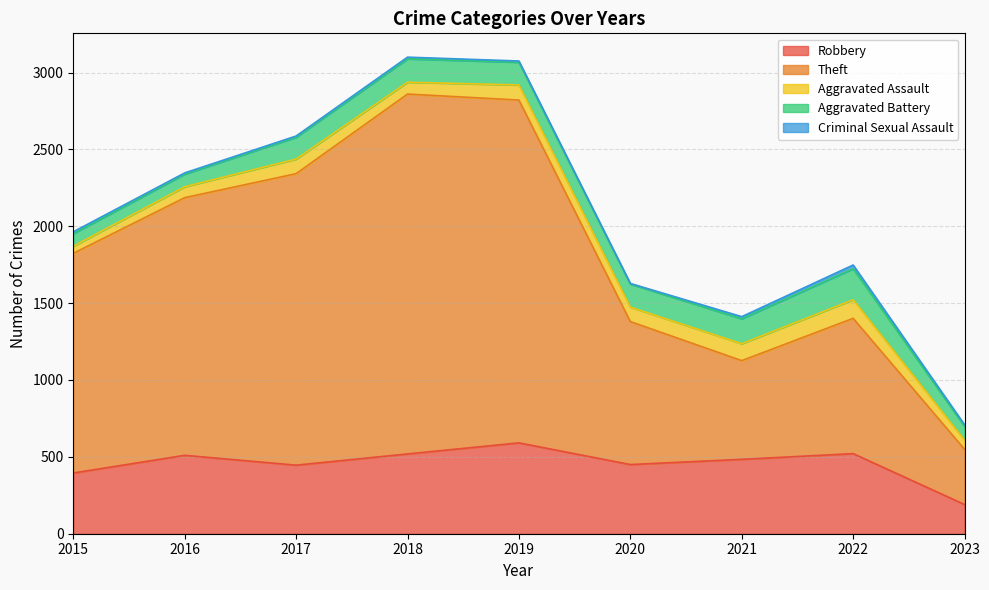

What is the value of the Robbery point at the 7th from the left?

484